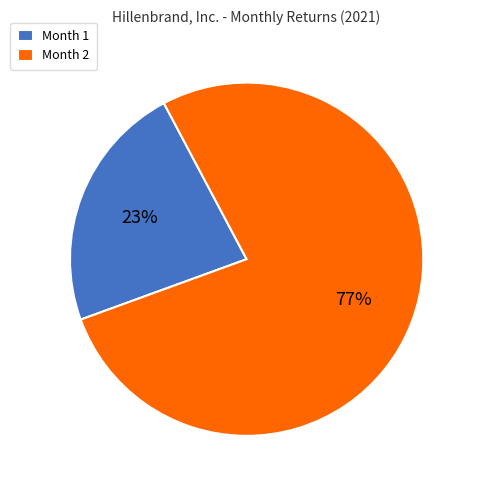

Is it true that Month 2 is 77% of the pie?

True